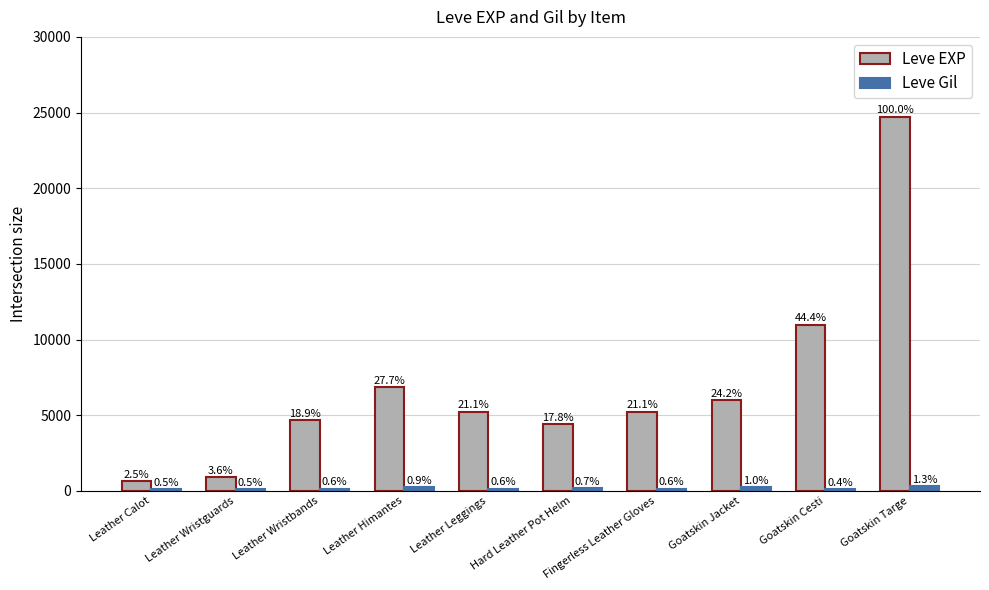

What is the maximum value for Leve Gil?

317